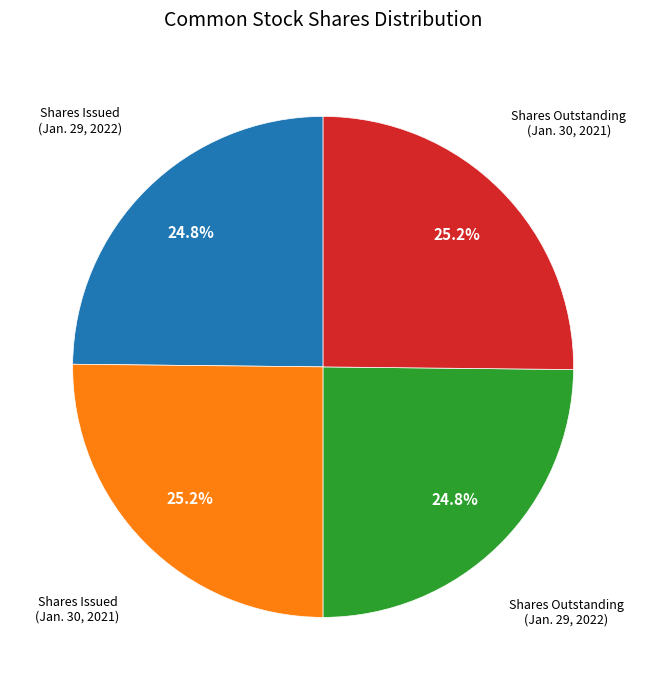

Is there a majority slice in this chart?

No